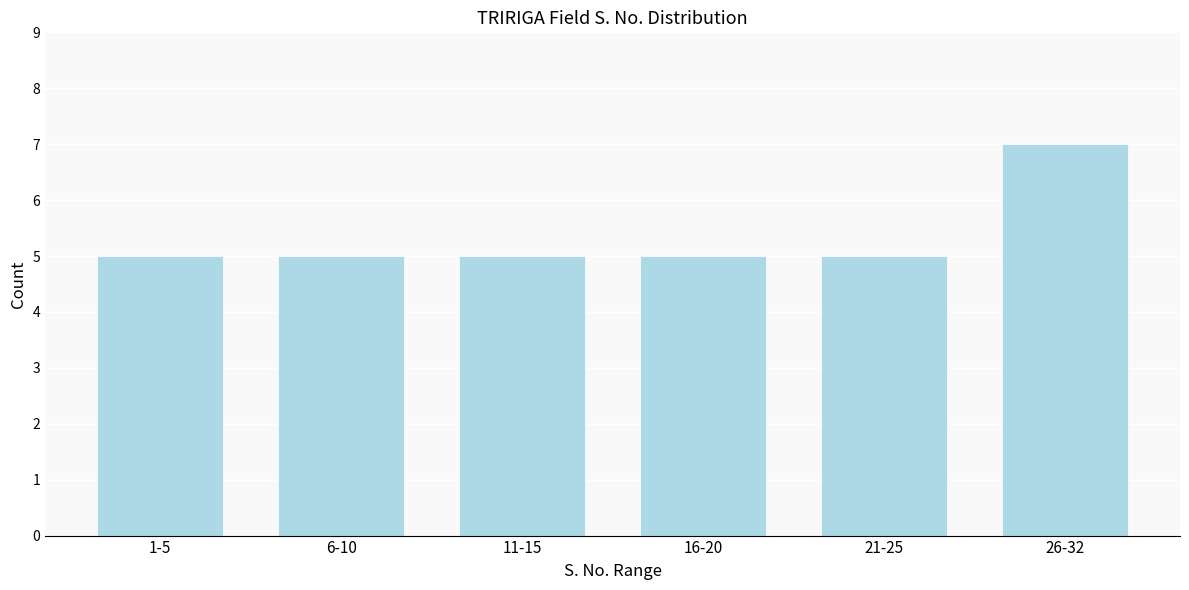

Reading right to left, list all the values displayed in this chart.

26-32=7	21-25=5	16-20=5	11-15=5	6-10=5	1-5=5